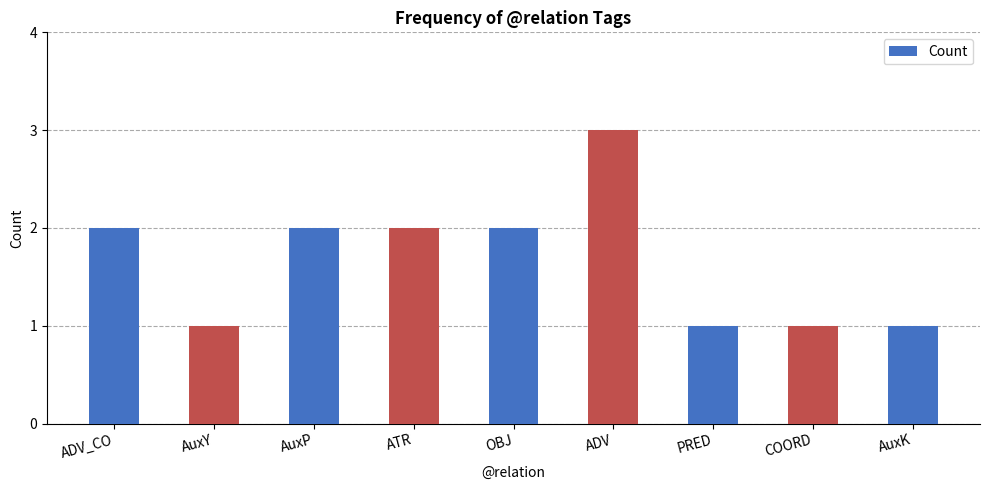

What is the greatest value displayed?

3